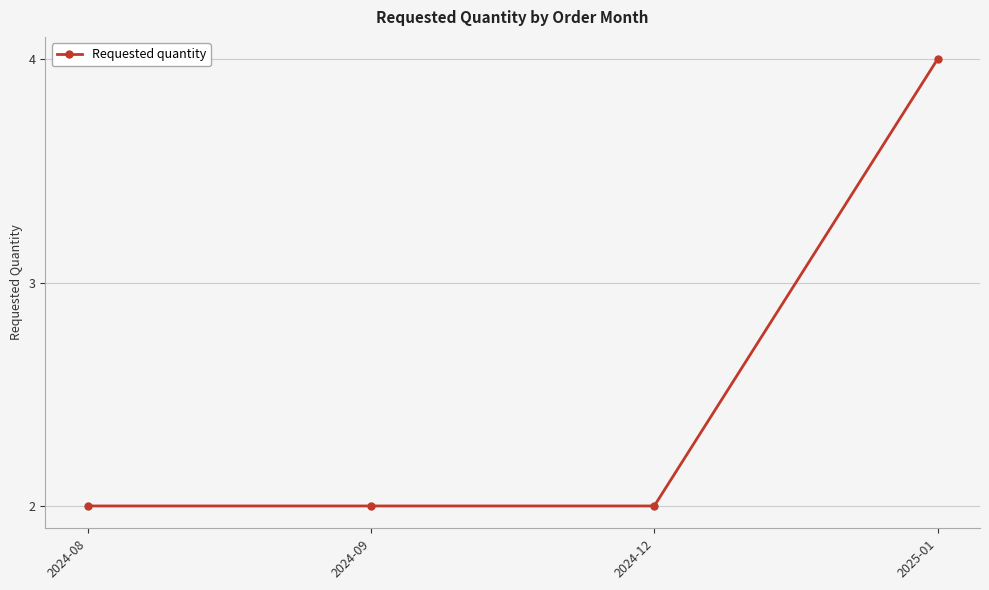

What is the ratio of the value at 2024-12 to the value at 2025-01?

0.5